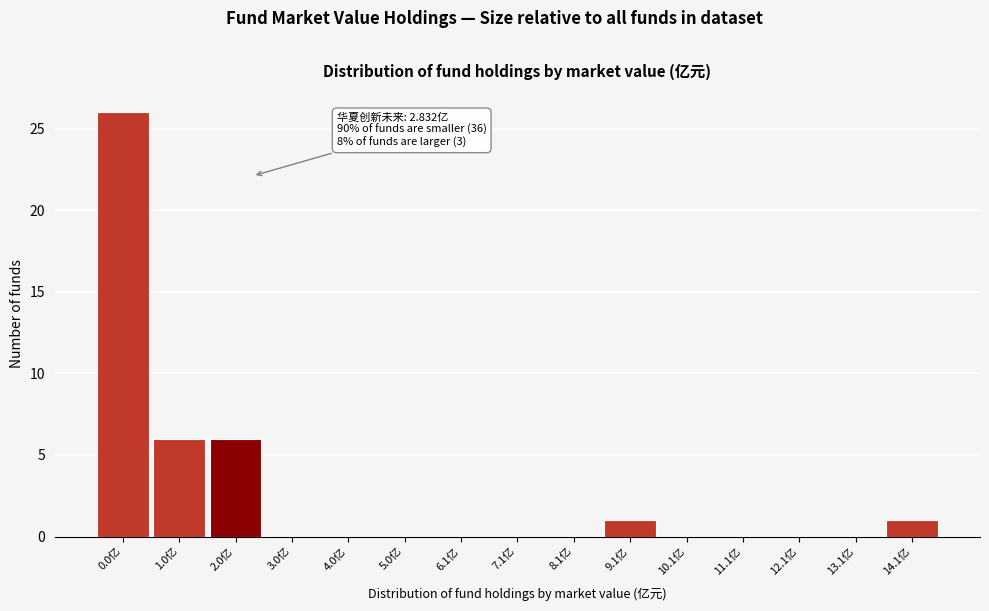

Between 0.0亿 and 10.1亿, which is larger?

0.0亿